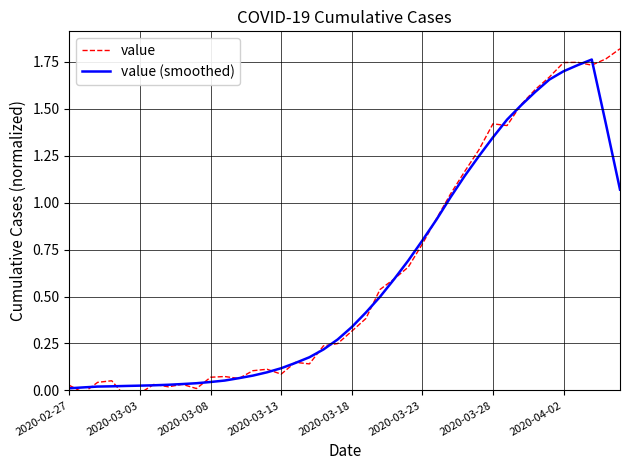

The value (smoothed) series shows 0.9 at 37. True or false?

False